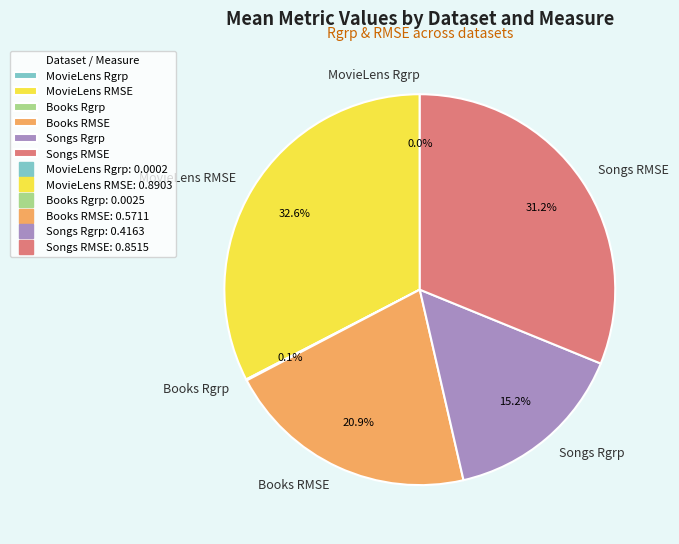

What is the largest slice in the pie chart?

MovieLens RMSE